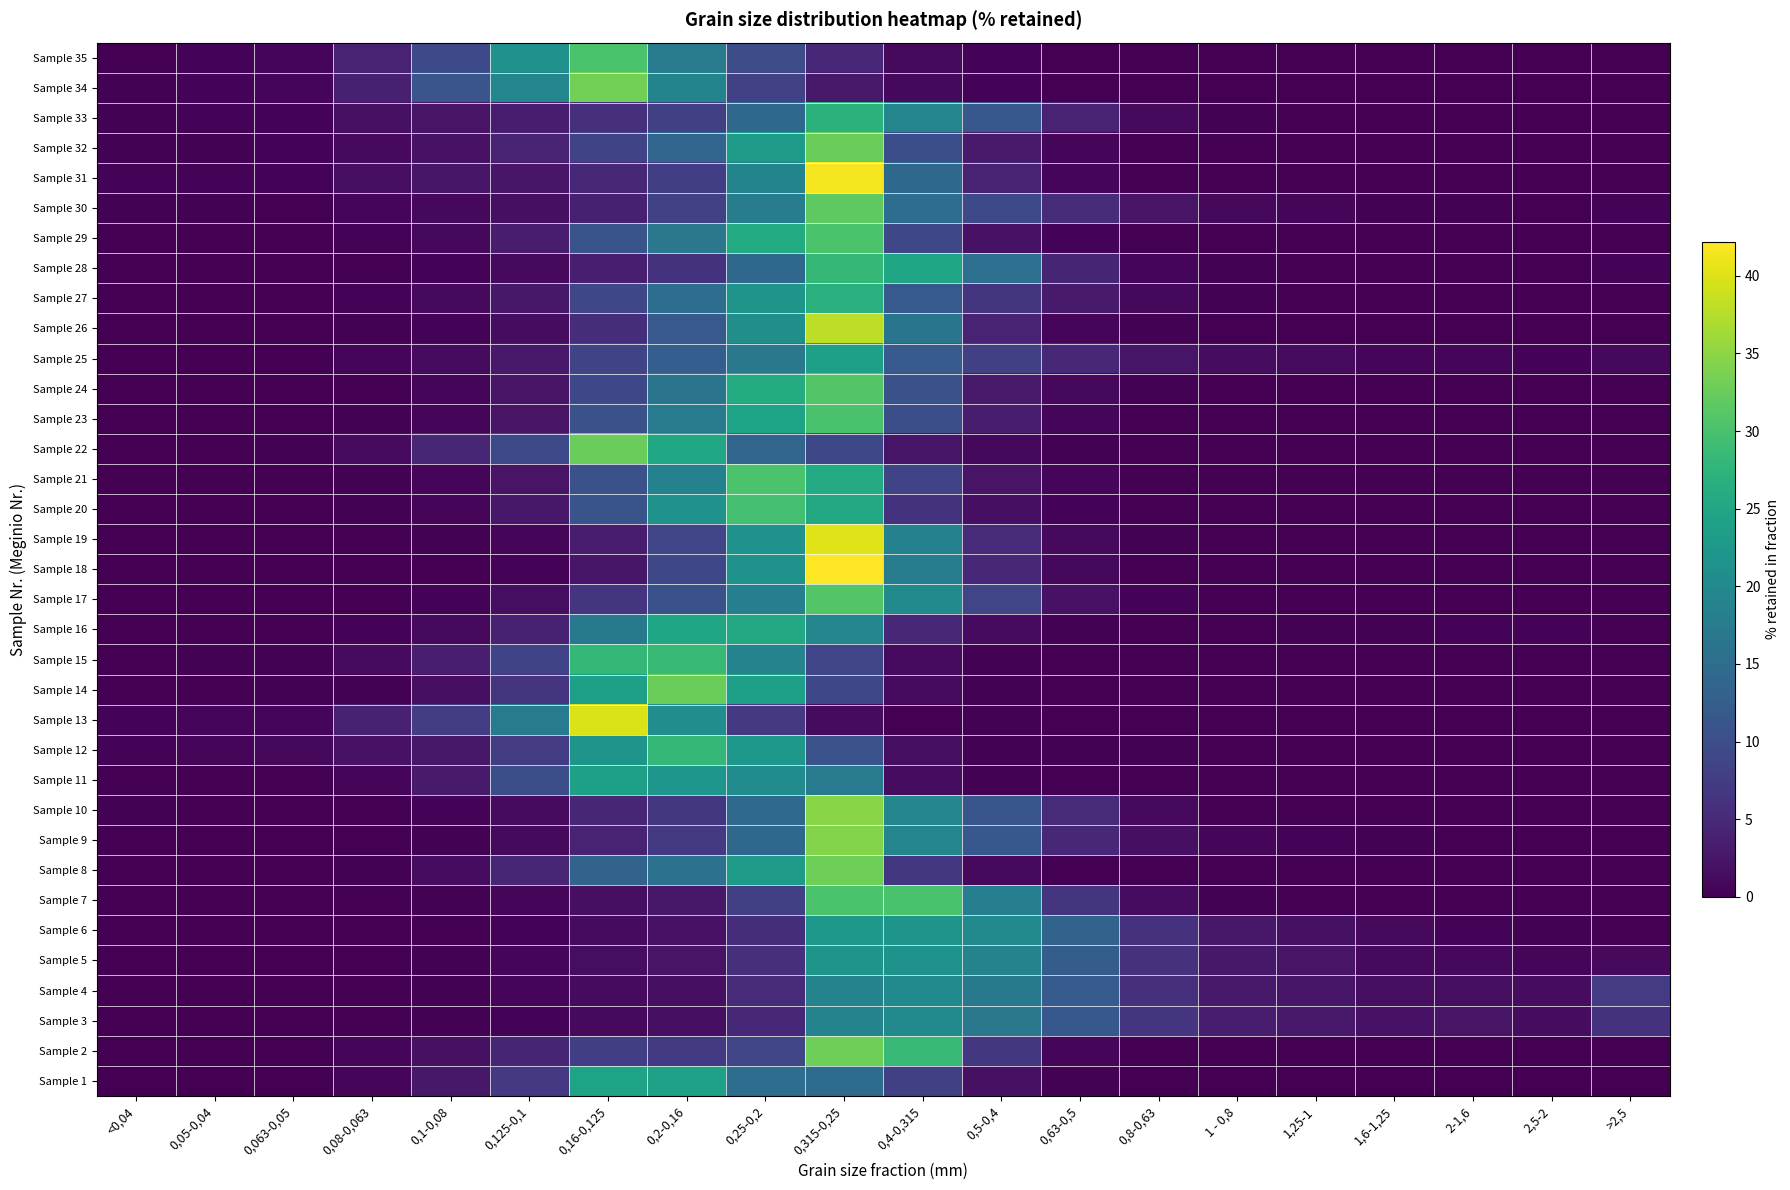

Reading left to right, transcribe all the data shown in this chart.

Sample 35: <0,04=0.2	0,05-0,04=0.4	0,063-0,05=0.7	0,08-0,063=4.0	0,1-0,08=9.4	0,125-0,1=21.3	0,16-0,125=30.3	0,2-0,16=17.6	0,25-0,2=10.0	0,315-0,25=4.8	0,4-0,315=1.0	0,5-0,4=0.3	0,63-0,5=0.1	0,8-0,63=0.0	1 - 0,8=0.0	1,25-1=0.0	1,6-1,25=0.0	2-1,6=0.0	2,5-2=0.0	>2,5=0.0
Sample 34: <0,04=0.2	0,05-0,04=0.4	0,063-0,05=0.6	0,08-0,063=3.6	0,1-0,08=11.1	0,125-0,1=19.3	0,16-0,125=33.2	0,2-0,16=19.0	0,25-0,2=8.1	0,315-0,25=2.9	0,4-0,315=0.9	0,5-0,4=0.4	0,63-0,5=0.2	0,8-0,63=0.1	1 - 0,8=0.0	1,25-1=0.0	1,6-1,25=0.0	2-1,6=0.0	2,5-2=0.0	>2,5=0.0
Sample 33: <0,04=0.2	0,05-0,04=0.4	0,063-0,05=0.5	0,08-0,063=1.9	0,1-0,08=2.2	0,125-0,1=3.4	0,16-0,125=5.8	0,2-0,16=8.1	0,25-0,2=14.3	0,315-0,25=27.1	0,4-0,315=19.1	0,5-0,4=11.4	0,63-0,5=4.1	0,8-0,63=1.1	1 - 0,8=0.2	1,25-1=0.1	1,6-1,25=0.0	2-1,6=0.0	2,5-2=0.0	>2,5=0.0
Sample 32: <0,04=0.2	0,05-0,04=0.2	0,063-0,05=0.3	0,08-0,063=1.1	0,1-0,08=2.1	0,125-0,1=4.0	0,16-0,125=8.4	0,2-0,16=13.8	0,25-0,2=23.0	0,315-0,25=32.6	0,4-0,315=10.1	0,5-0,4=3.1	0,63-0,5=0.7	0,8-0,63=0.1	1 - 0,8=0.0	1,25-1=0.1	1,6-1,25=0.0	2-1,6=0.0	2,5-2=0.0	>2,5=0.0
Sample 31: <0,04=0.3	0,05-0,04=0.3	0,063-0,05=0.4	0,08-0,063=1.6	0,1-0,08=2.4	0,125-0,1=2.6	0,16-0,125=4.9	0,2-0,16=7.8	0,25-0,2=19.1	0,315-0,25=41.6	0,4-0,315=14.2	0,5-0,4=4.0	0,63-0,5=0.7	0,8-0,63=0.1	1 - 0,8=0.0	1,25-1=0.0	1,6-1,25=0.0	2-1,6=0.0	2,5-2=0.0	>2,5=0.0
Sample 30: <0,04=0.2	0,05-0,04=0.2	0,063-0,05=0.1	0,08-0,063=0.6	0,1-0,08=0.9	0,125-0,1=1.7	0,16-0,125=3.7	0,2-0,16=8.2	0,25-0,2=17.9	0,315-0,25=31.8	0,4-0,315=15.2	0,5-0,4=9.3	0,63-0,5=5.3	0,8-0,63=2.2	1 - 0,8=0.9	1,25-1=0.6	1,6-1,25=0.3	2-1,6=0.3	2,5-2=0.1	>2,5=0.4
Sample 29: <0,04=0.1	0,05-0,04=0.1	0,063-0,05=0.1	0,08-0,063=0.3	0,1-0,08=0.9	0,125-0,1=3.4	0,16-0,125=10.9	0,2-0,16=16.7	0,25-0,2=25.7	0,315-0,25=30.2	0,4-0,315=9.0	0,5-0,4=2.1	0,63-0,5=0.4	0,8-0,63=0.0	1 - 0,8=0.0	1,25-1=0.0	1,6-1,25=0.0	2-1,6=0.0	2,5-2=0.0	>2,5=0.0
Sample 28: <0,04=0.1	0,05-0,04=0.0	0,063-0,05=0.0	0,08-0,063=0.1	0,1-0,08=0.4	0,125-0,1=1.1	0,16-0,125=3.5	0,2-0,16=6.1	0,25-0,2=14.1	0,315-0,25=28.2	0,4-0,315=24.9	0,5-0,4=15.4	0,63-0,5=4.4	0,8-0,63=0.8	1 - 0,8=0.3	1,25-1=0.1	1,6-1,25=0.1	2-1,6=0.0	2,5-2=0.0	>2,5=0.5
Sample 27: <0,04=0.1	0,05-0,04=0.1	0,063-0,05=0.1	0,08-0,063=0.5	0,1-0,08=1.1	0,125-0,1=2.7	0,16-0,125=9.0	0,2-0,16=15.3	0,25-0,2=21.9	0,315-0,25=26.8	0,4-0,315=11.9	0,5-0,4=6.3	0,63-0,5=3.1	0,8-0,63=0.9	1 - 0,8=0.2	1,25-1=0.0	1,6-1,25=0.0	2-1,6=0.0	2,5-2=0.0	>2,5=0.0
Sample 26: <0,04=0.0	0,05-0,04=0.0	0,063-0,05=0.0	0,08-0,063=0.2	0,1-0,08=0.4	0,125-0,1=1.4	0,16-0,125=5.5	0,2-0,16=11.8	0,25-0,2=20.8	0,315-0,25=38.1	0,4-0,315=16.4	0,5-0,4=4.2	0,63-0,5=0.8	0,8-0,63=0.2	1 - 0,8=0.1	1,25-1=0.0	1,6-1,25=0.0	2-1,6=0.0	2,5-2=0.0	>2,5=0.0
Sample 25: <0,04=0.1	0,05-0,04=0.1	0,063-0,05=0.1	0,08-0,063=0.6	0,1-0,08=1.2	0,125-0,1=2.8	0,16-0,125=8.7	0,2-0,16=12.6	0,25-0,2=16.9	0,315-0,25=24.0	0,4-0,315=12.2	0,5-0,4=8.0	0,63-0,5=4.7	0,8-0,63=2.4	1 - 0,8=1.4	1,25-1=1.3	1,6-1,25=0.8	2-1,6=0.7	2,5-2=0.4	>2,5=0.9
Sample 24: <0,04=0.0	0,05-0,04=0.0	0,063-0,05=0.0	0,08-0,063=0.1	0,1-0,08=0.5	0,125-0,1=2.1	0,16-0,125=9.2	0,2-0,16=16.2	0,25-0,2=25.9	0,315-0,25=30.9	0,4-0,315=10.5	0,5-0,4=3.1	0,63-0,5=0.9	0,8-0,63=0.2	1 - 0,8=0.1	1,25-1=0.0	1,6-1,25=0.0	2-1,6=0.0	2,5-2=0.0	>2,5=0.1
Sample 23: <0,04=0.0	0,05-0,04=0.0	0,063-0,05=0.0	0,08-0,063=0.2	0,1-0,08=0.8	0,125-0,1=2.2	0,16-0,125=10.5	0,2-0,16=17.5	0,25-0,2=24.4	0,315-0,25=30.1	0,4-0,315=10.1	0,5-0,4=3.3	0,63-0,5=0.7	0,8-0,63=0.1	1 - 0,8=0.0	1,25-1=0.0	1,6-1,25=0.0	2-1,6=0.0	2,5-2=0.0	>2,5=0.0
Sample 22: <0,04=0.1	0,05-0,04=0.1	0,063-0,05=0.2	0,08-0,063=1.3	0,1-0,08=4.6	0,125-0,1=9.3	0,16-0,125=32.6	0,2-0,16=25.1	0,25-0,2=13.8	0,315-0,25=9.1	0,4-0,315=2.4	0,5-0,4=1.0	0,63-0,5=0.3	0,8-0,63=0.1	1 - 0,8=0.0	1,25-1=0.0	1,6-1,25=0.0	2-1,6=0.0	2,5-2=0.0	>2,5=0.0
Sample 21: <0,04=0.0	0,05-0,04=0.0	0,063-0,05=0.0	0,08-0,063=0.2	0,1-0,08=0.7	0,125-0,1=2.2	0,16-0,125=10.5	0,2-0,16=18.5	0,25-0,2=30.3	0,315-0,25=25.7	0,4-0,315=8.7	0,5-0,4=2.3	0,63-0,5=0.6	0,8-0,63=0.1	1 - 0,8=0.0	1,25-1=0.0	1,6-1,25=0.0	2-1,6=0.0	2,5-2=0.0	>2,5=0.0
Sample 20: <0,04=0.0	0,05-0,04=0.0	0,063-0,05=0.0	0,08-0,063=0.2	0,1-0,08=0.7	0,125-0,1=2.7	0,16-0,125=11.0	0,2-0,16=21.7	0,25-0,2=29.6	0,315-0,25=25.5	0,4-0,315=6.1	0,5-0,4=1.7	0,63-0,5=0.5	0,8-0,63=0.1	1 - 0,8=0.0	1,25-1=0.0	1,6-1,25=0.0	2-1,6=0.0	2,5-2=0.0	>2,5=0.0
Sample 19: <0,04=0.0	0,05-0,04=0.0	0,063-0,05=0.0	0,08-0,063=0.1	0,1-0,08=0.3	0,125-0,1=0.7	0,16-0,125=3.2	0,2-0,16=8.8	0,25-0,2=21.4	0,315-0,25=40.2	0,4-0,315=18.6	0,5-0,4=5.2	0,63-0,5=1.1	0,8-0,63=0.2	1 - 0,8=0.0	1,25-1=0.0	1,6-1,25=0.0	2-1,6=0.0	2,5-2=0.0	>2,5=0.0
Sample 18: <0,04=0.0	0,05-0,04=0.0	0,063-0,05=0.0	0,08-0,063=0.1	0,1-0,08=0.1	0,125-0,1=0.4	0,16-0,125=2.6	0,2-0,16=9.1	0,25-0,2=21.7	0,315-0,25=42.2	0,4-0,315=17.7	0,5-0,4=4.8	0,63-0,5=0.9	0,8-0,63=0.2	1 - 0,8=0.0	1,25-1=0.0	1,6-1,25=0.0	2-1,6=0.0	2,5-2=0.0	>2,5=0.0
Sample 17: <0,04=0.0	0,05-0,04=0.0	0,063-0,05=0.1	0,08-0,063=0.1	0,1-0,08=0.4	0,125-0,1=1.5	0,16-0,125=6.3	0,2-0,16=10.7	0,25-0,2=18.2	0,315-0,25=30.9	0,4-0,315=20.2	0,5-0,4=8.7	0,63-0,5=2.1	0,8-0,63=0.4	1 - 0,8=0.1	1,25-1=0.1	1,6-1,25=0.0	2-1,6=0.0	2,5-2=0.0	>2,5=0.0
Sample 16: <0,04=0.0	0,05-0,04=0.1	0,063-0,05=0.1	0,08-0,063=0.4	0,1-0,08=1.1	0,125-0,1=3.9	0,16-0,125=17.0	0,2-0,16=24.8	0,25-0,2=25.4	0,315-0,25=19.5	0,4-0,315=4.6	0,5-0,4=1.3	0,63-0,5=0.3	0,8-0,63=0.2	1 - 0,8=0.1	1,25-1=0.2	1,6-1,25=0.2	2-1,6=0.3	2,5-2=0.3	>2,5=0.0
Sample 15: <0,04=0.2	0,05-0,04=0.2	0,063-0,05=0.2	0,08-0,063=1.2	0,1-0,08=3.5	0,125-0,1=8.5	0,16-0,125=28.1	0,2-0,16=28.7	0,25-0,2=18.9	0,315-0,25=8.7	0,4-0,315=1.2	0,5-0,4=0.3	0,63-0,5=0.2	0,8-0,63=0.1	1 - 0,8=0.0	1,25-1=0.0	1,6-1,25=0.0	2-1,6=0.0	2,5-2=0.0	>2,5=0.0
Sample 14: <0,04=0.0	0,05-0,04=0.1	0,063-0,05=0.2	0,08-0,063=0.3	0,1-0,08=1.7	0,125-0,1=6.3	0,16-0,125=23.9	0,2-0,16=32.7	0,25-0,2=23.8	0,315-0,25=9.2	0,4-0,315=1.2	0,5-0,4=0.3	0,63-0,5=0.0	0,8-0,63=0.1	1 - 0,8=0.1	1,25-1=0.0	1,6-1,25=0.0	2-1,6=0.0	2,5-2=0.0	>2,5=0.0
Sample 13: <0,04=0.4	0,05-0,04=0.5	0,063-0,05=0.7	0,08-0,063=3.8	0,1-0,08=7.7	0,125-0,1=17.5	0,16-0,125=39.9	0,2-0,16=20.6	0,25-0,2=7.1	0,315-0,25=1.2	0,4-0,315=0.1	0,5-0,4=0.3	0,63-0,5=0.1	0,8-0,63=0.1	1 - 0,8=0.0	1,25-1=0.0	1,6-1,25=0.0	2-1,6=0.0	2,5-2=0.0	>2,5=0.0
Sample 12: <0,04=0.5	0,05-0,04=0.7	0,063-0,05=0.9	0,08-0,063=2.0	0,1-0,08=2.8	0,125-0,1=7.3	0,16-0,125=21.9	0,2-0,16=28.2	0,25-0,2=22.6	0,315-0,25=10.8	0,4-0,315=1.5	0,5-0,4=0.3	0,63-0,5=0.3	0,8-0,63=0.2	1 - 0,8=0.0	1,25-1=0.0	1,6-1,25=0.0	2-1,6=0.0	2,5-2=0.0	>2,5=0.0
Sample 11: <0,04=0.0	0,05-0,04=0.0	0,063-0,05=0.1	0,08-0,063=0.7	0,1-0,08=3.0	0,125-0,1=10.1	0,16-0,125=24.0	0,2-0,16=22.2	0,25-0,2=20.3	0,315-0,25=17.6	0,4-0,315=1.4	0,5-0,4=0.3	0,63-0,5=0.1	0,8-0,63=0.0	1 - 0,8=0.0	1,25-1=0.0	1,6-1,25=0.0	2-1,6=0.0	2,5-2=0.0	>2,5=0.0
Sample 10: <0,04=0.3	0,05-0,04=0.0	0,063-0,05=0.0	0,08-0,063=0.1	0,1-0,08=0.3	0,125-0,1=1.3	0,16-0,125=4.5	0,2-0,16=6.8	0,25-0,2=14.5	0,315-0,25=34.7	0,4-0,315=19.6	0,5-0,4=11.3	0,63-0,5=5.2	0,8-0,63=1.1	1 - 0,8=0.1	1,25-1=0.0	1,6-1,25=0.0	2-1,6=0.0	2,5-2=0.0	>2,5=0.0
Sample 9: <0,04=0.0	0,05-0,04=0.0	0,063-0,05=0.0	0,08-0,063=0.1	0,1-0,08=0.2	0,125-0,1=1.1	0,16-0,125=4.1	0,2-0,16=7.1	0,25-0,2=14.2	0,315-0,25=34.4	0,4-0,315=19.3	0,5-0,4=11.6	0,63-0,5=4.7	0,8-0,63=1.7	1 - 0,8=0.7	1,25-1=0.4	1,6-1,25=0.2	2-1,6=0.1	2,5-2=0.0	>2,5=0.1
Sample 8: <0,04=0.1	0,05-0,04=0.0	0,063-0,05=0.1	0,08-0,063=0.3	0,1-0,08=1.4	0,125-0,1=4.6	0,16-0,125=13.5	0,2-0,16=16.0	0,25-0,2=22.9	0,315-0,25=33.0	0,4-0,315=6.9	0,5-0,4=1.1	0,63-0,5=0.1	0,8-0,63=0.1	1 - 0,8=0.0	1,25-1=0.0	1,6-1,25=0.0	2-1,6=0.0	2,5-2=0.0	>2,5=0.0
Sample 7: <0,04=0.1	0,05-0,04=0.0	0,063-0,05=0.0	0,08-0,063=0.1	0,1-0,08=0.2	0,125-0,1=0.5	0,16-0,125=1.7	0,2-0,16=2.7	0,25-0,2=8.0	0,315-0,25=30.2	0,4-0,315=30.1	0,5-0,4=18.2	0,63-0,5=6.4	0,8-0,63=1.3	1 - 0,8=0.2	1,25-1=0.0	1,6-1,25=0.0	2-1,6=0.0	2,5-2=0.0	>2,5=0.0
Sample 6: <0,04=0.0	0,05-0,04=0.0	0,063-0,05=0.1	0,08-0,063=0.1	0,1-0,08=0.1	0,125-0,1=0.4	0,16-0,125=1.2	0,2-0,16=2.0	0,25-0,2=5.5	0,315-0,25=22.5	0,4-0,315=21.8	0,5-0,4=20.2	0,63-0,5=13.5	0,8-0,63=6.0	1 - 0,8=2.7	1,25-1=2.0	1,6-1,25=1.0	2-1,6=0.4	2,5-2=0.2	>2,5=0.1
Sample 5: <0,04=0.0	0,05-0,04=0.0	0,063-0,05=0.0	0,08-0,063=0.1	0,1-0,08=0.2	0,125-0,1=0.6	0,16-0,125=1.5	0,2-0,16=2.3	0,25-0,2=5.8	0,315-0,25=21.9	0,4-0,315=21.6	0,5-0,4=18.9	0,63-0,5=12.4	0,8-0,63=6.0	1 - 0,8=2.8	1,25-1=2.2	1,6-1,25=1.1	2-1,6=0.9	2,5-2=0.6	>2,5=1.0
Sample 4: <0,04=0.0	0,05-0,04=0.1	0,063-0,05=0.0	0,08-0,063=0.1	0,1-0,08=0.2	0,125-0,1=0.6	0,16-0,125=1.2	0,2-0,16=1.8	0,25-0,2=5.0	0,315-0,25=18.8	0,4-0,315=20.0	0,5-0,4=17.0	0,63-0,5=12.1	0,8-0,63=5.9	1 - 0,8=2.9	1,25-1=2.4	1,6-1,25=1.6	2-1,6=1.6	2,5-2=1.3	>2,5=7.3
Sample 3: <0,04=0.0	0,05-0,04=0.1	0,063-0,05=0.0	0,08-0,063=0.1	0,1-0,08=0.2	0,125-0,1=0.4	0,16-0,125=1.1	0,2-0,16=1.7	0,25-0,2=4.7	0,315-0,25=18.8	0,4-0,315=20.3	0,5-0,4=16.7	0,63-0,5=11.7	0,8-0,63=6.4	1 - 0,8=3.2	1,25-1=2.9	1,6-1,25=2.0	2-1,6=2.2	2,5-2=1.4	>2,5=6.3
Sample 2: <0,04=0.0	0,05-0,04=0.1	0,063-0,05=0.1	0,08-0,063=0.7	0,1-0,08=1.9	0,125-0,1=4.3	0,16-0,125=7.8	0,2-0,16=7.2	0,25-0,2=8.8	0,315-0,25=32.9	0,4-0,315=28.4	0,5-0,4=6.8	0,63-0,5=0.7	0,8-0,63=0.1	1 - 0,8=0.0	1,25-1=0.0	1,6-1,25=0.0	2-1,6=0.0	2,5-2=0.0	>2,5=0.0
Sample 1: <0,04=0.1	0,05-0,04=0.2	0,063-0,05=0.2	0,08-0,063=0.8	0,1-0,08=2.7	0,125-0,1=7.0	0,16-0,125=24.5	0,2-0,16=24.1	0,25-0,2=15.2	0,315-0,25=15.0	0,4-0,315=8.0	0,5-0,4=1.8	0,63-0,5=0.3	0,8-0,63=0.1	1 - 0,8=0.0	1,25-1=0.1	1,6-1,25=0.0	2-1,6=0.0	2,5-2=0.0	>2,5=0.0